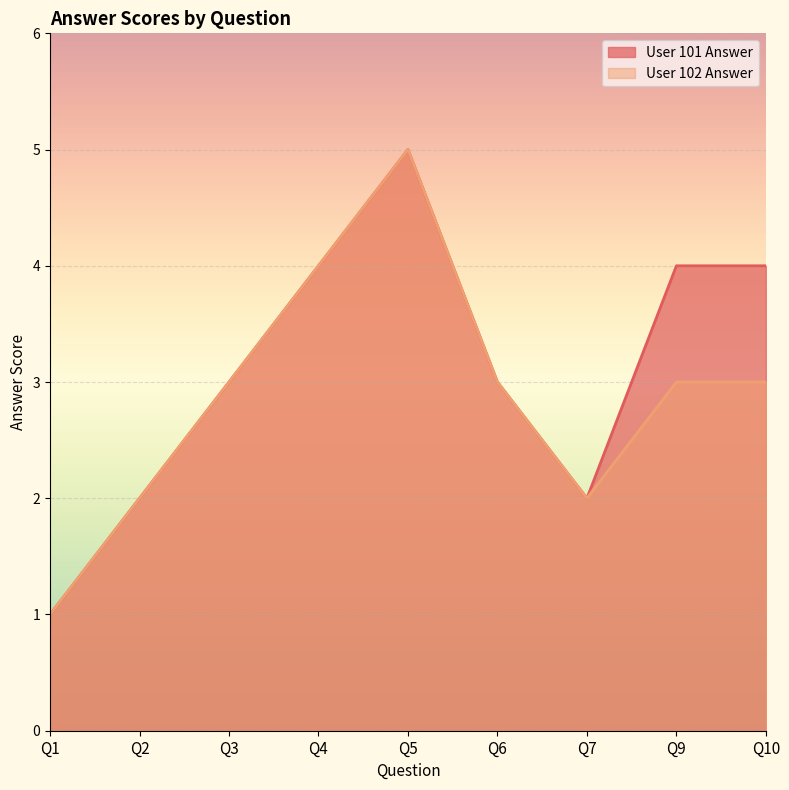

Which series has the largest total across all categories?

User 101 Answer